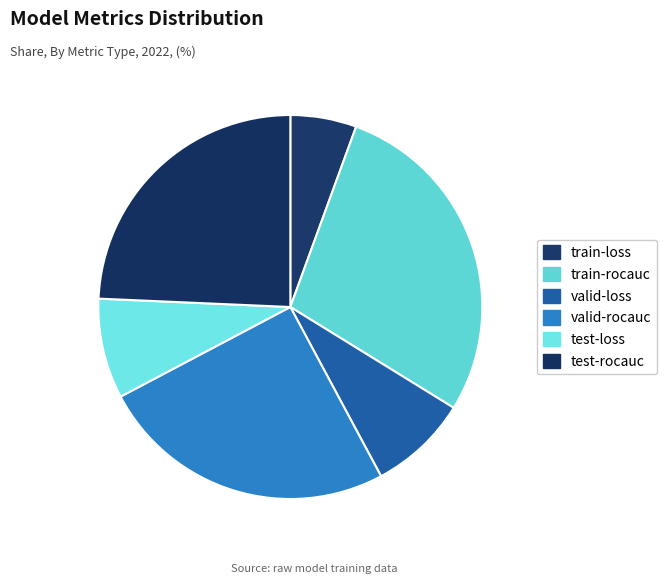

The valid-loss slice represents 18% of the pie. True or false?

False